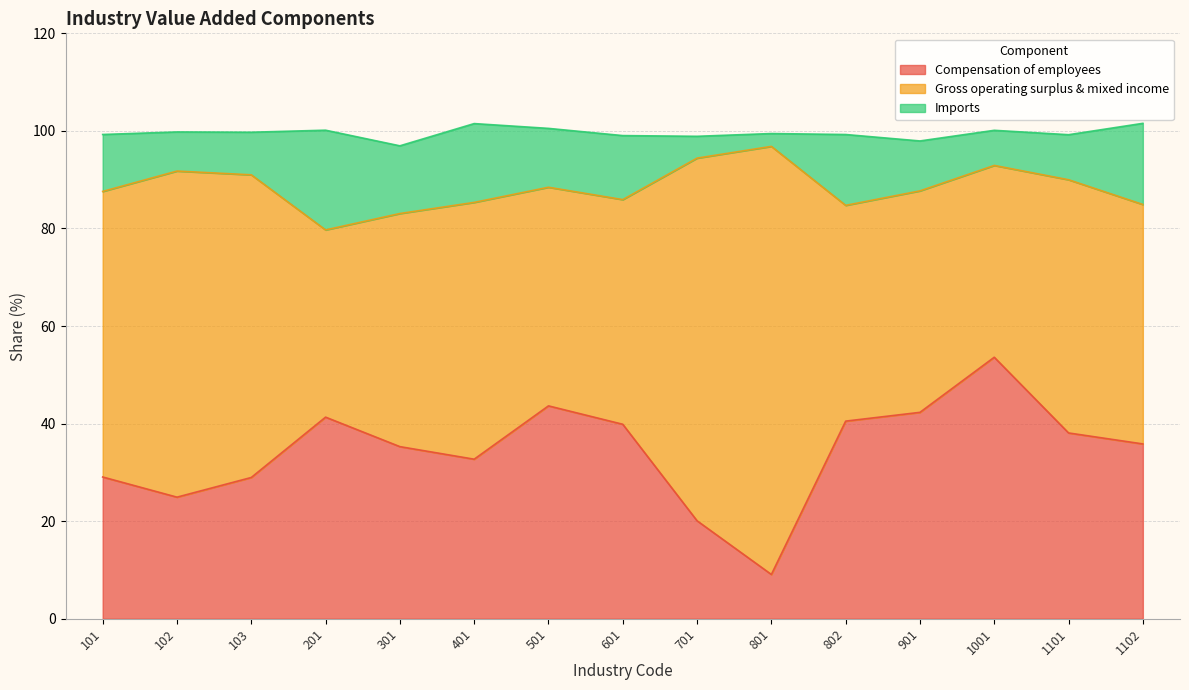

True or false: Final Use and Compensation of employees cross at least once.

False